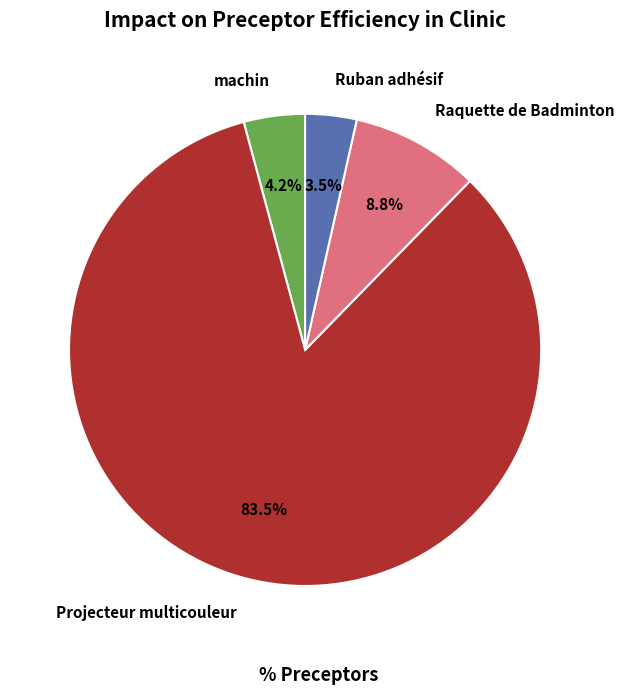

Which category has the biggest portion of the pie?

Projecteur multicouleur